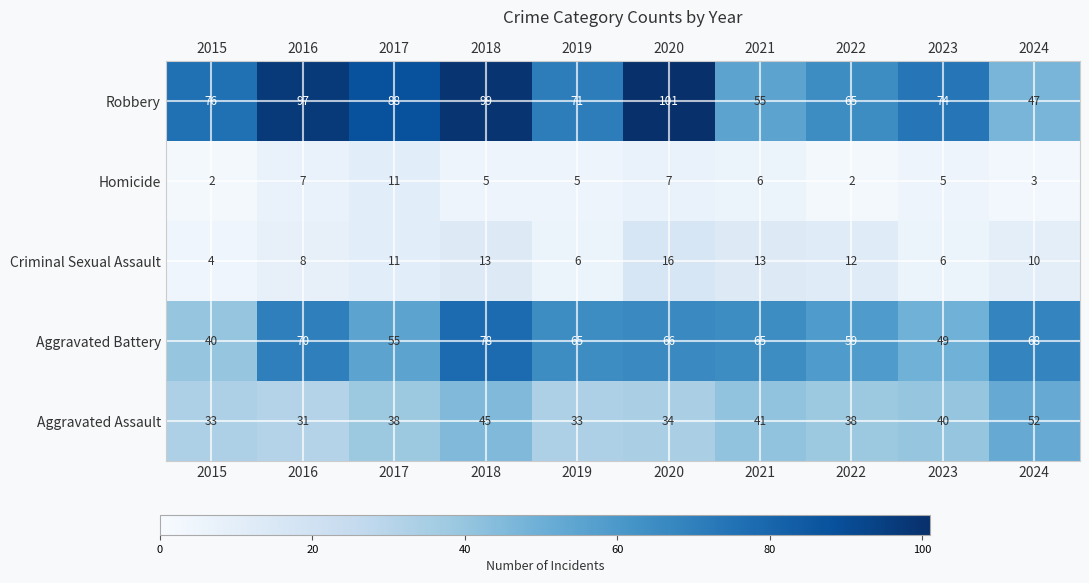

What is the difference between the second highest and second lowest values in the Aggravated Assault series?

12